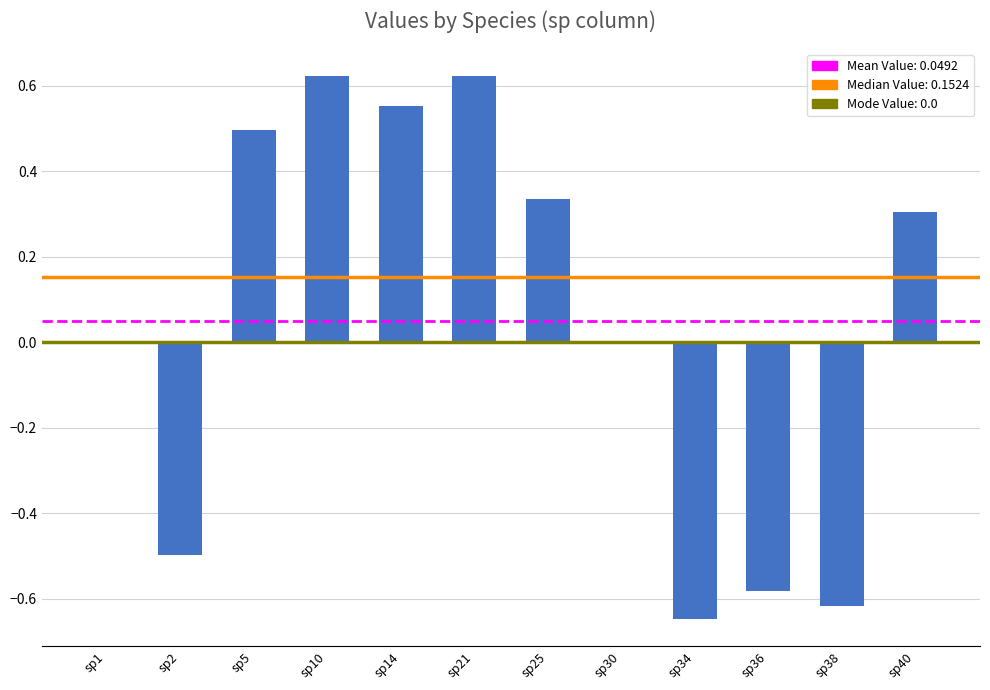

The chart shows a value of -0.9 at sp38. True or false?

False